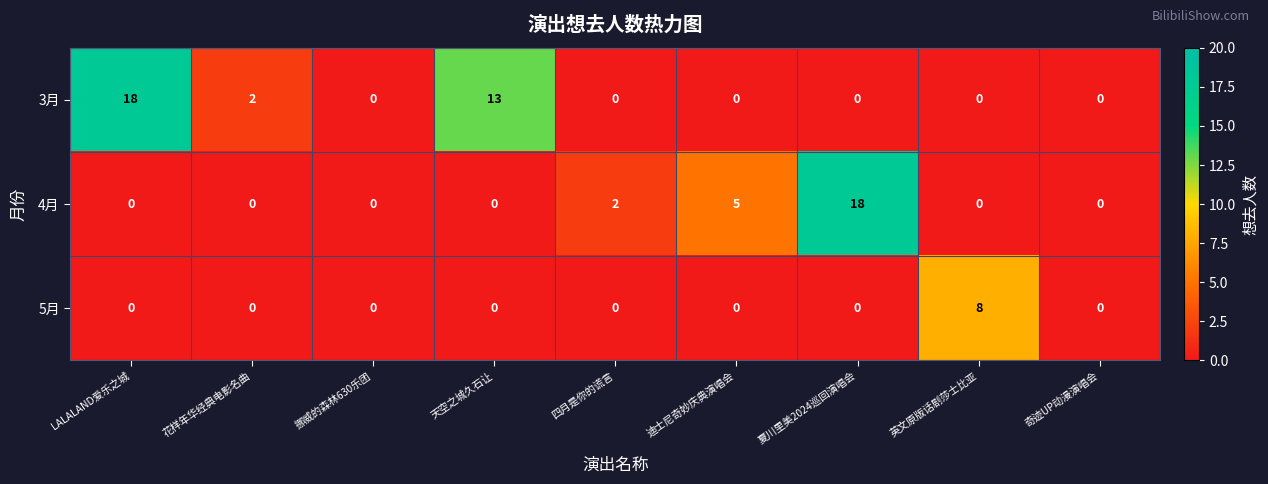

What is the sum of the 5月 values at 英文原版话剧莎士比亚 and 四月是你的谎言?

8